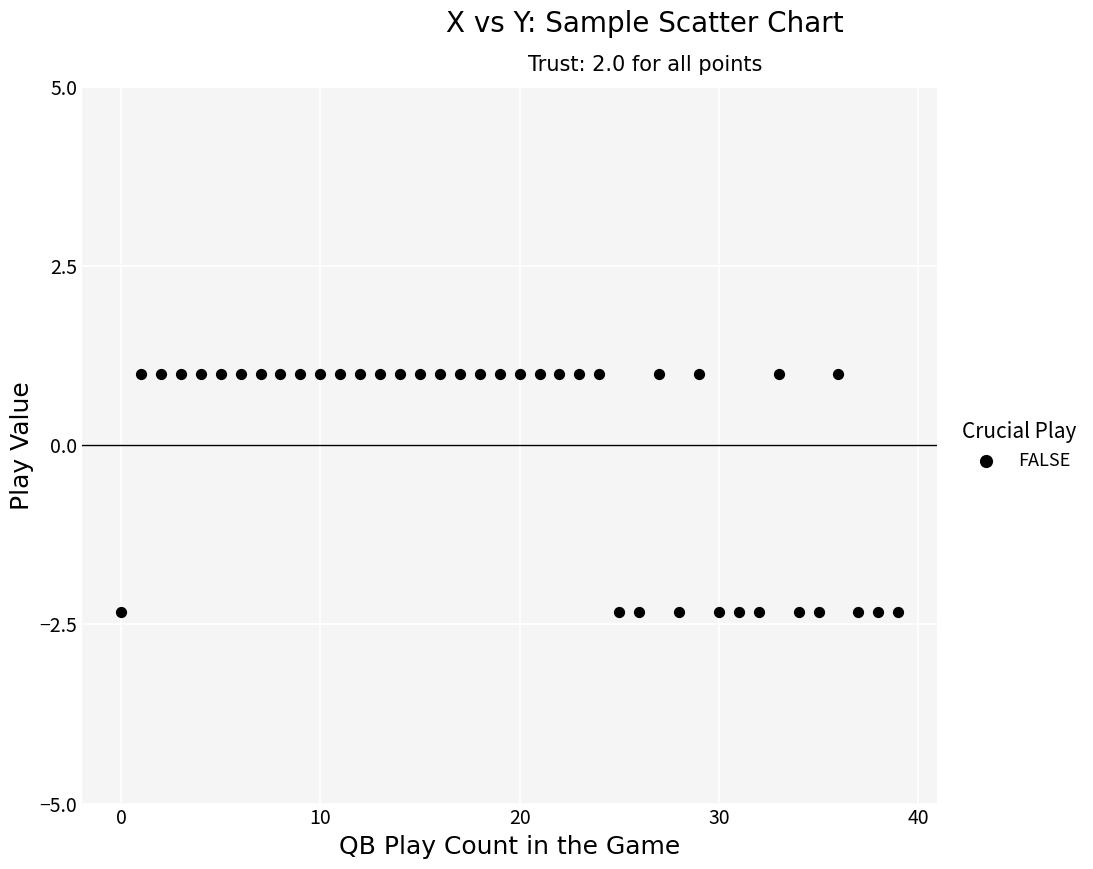

What is the range of Y values (max minus min)?

3.3